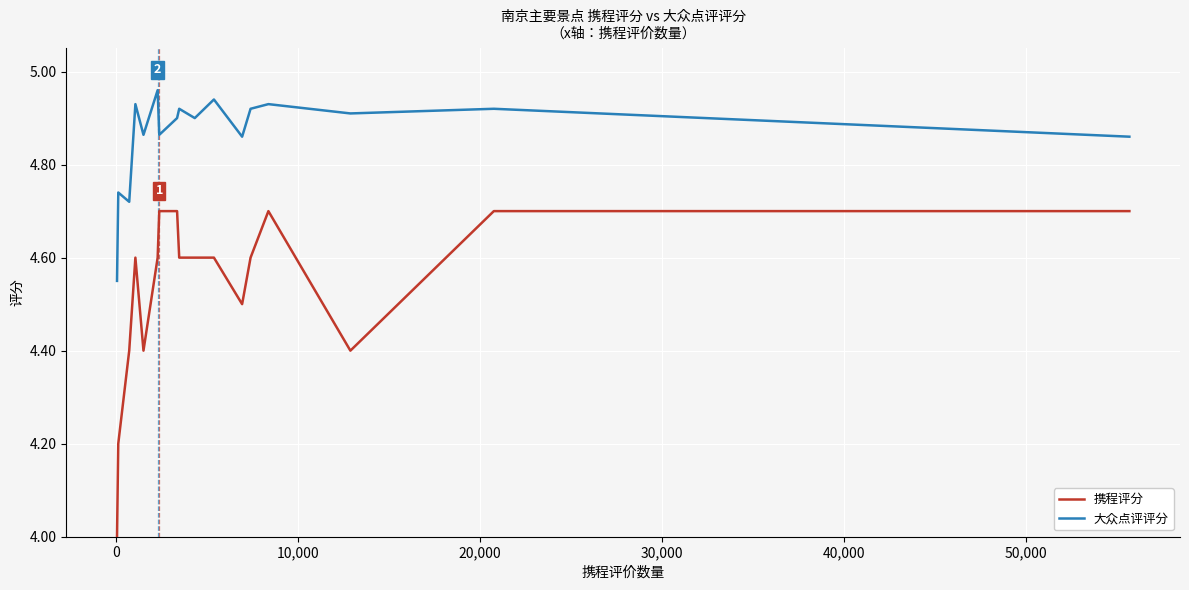

How many 携程评分 values are between 4 and 5?

17